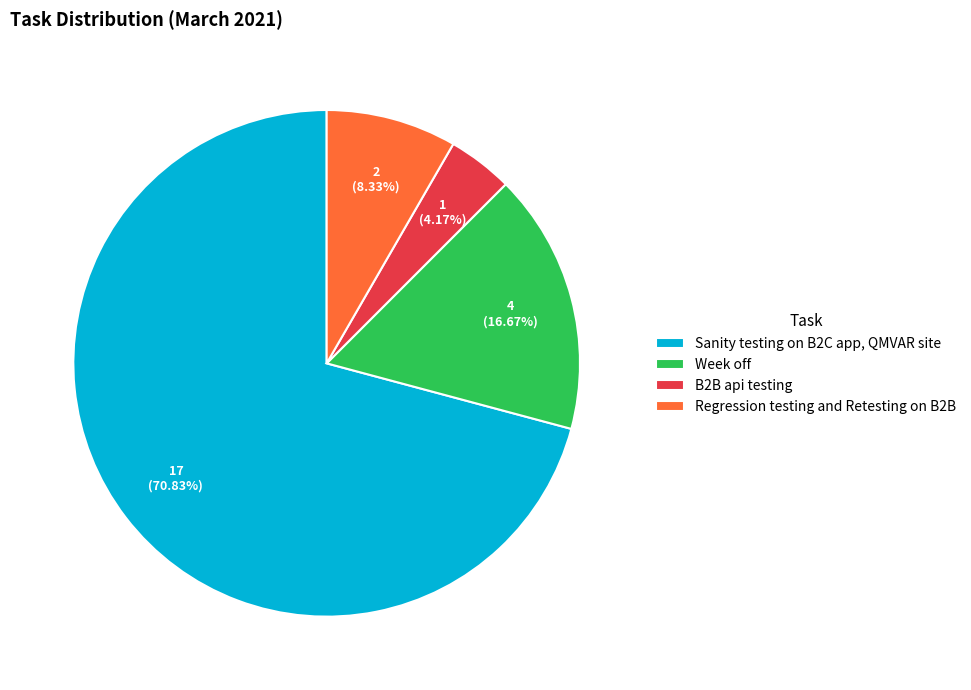

The Regression testing and Retesting on B2B slice represents 22% of the pie. True or false?

False